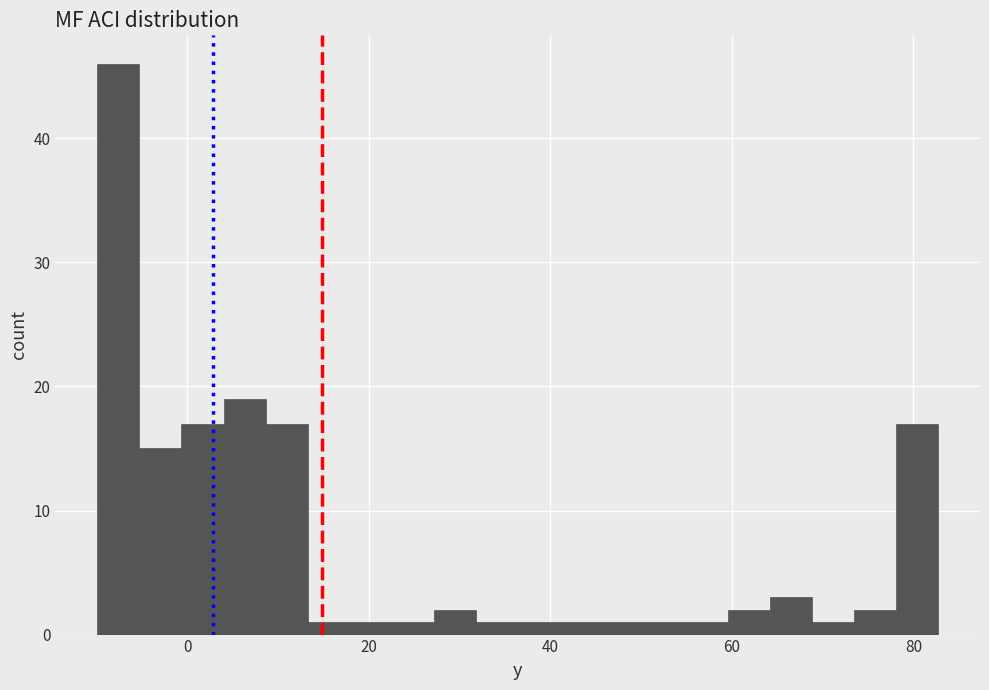

Around what value on the x-axis is the tallest bar? Give the approximate position of its centre, as read against the axis.

-8